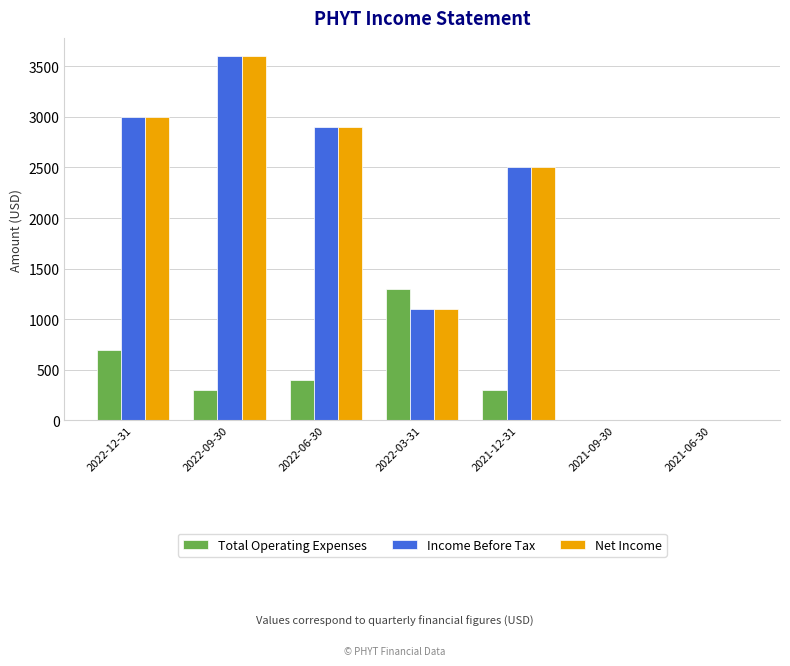

Is the value of Total Operating Expenses at 2021-06-30 greater than the value of Net Income at 2022-09-30?

No